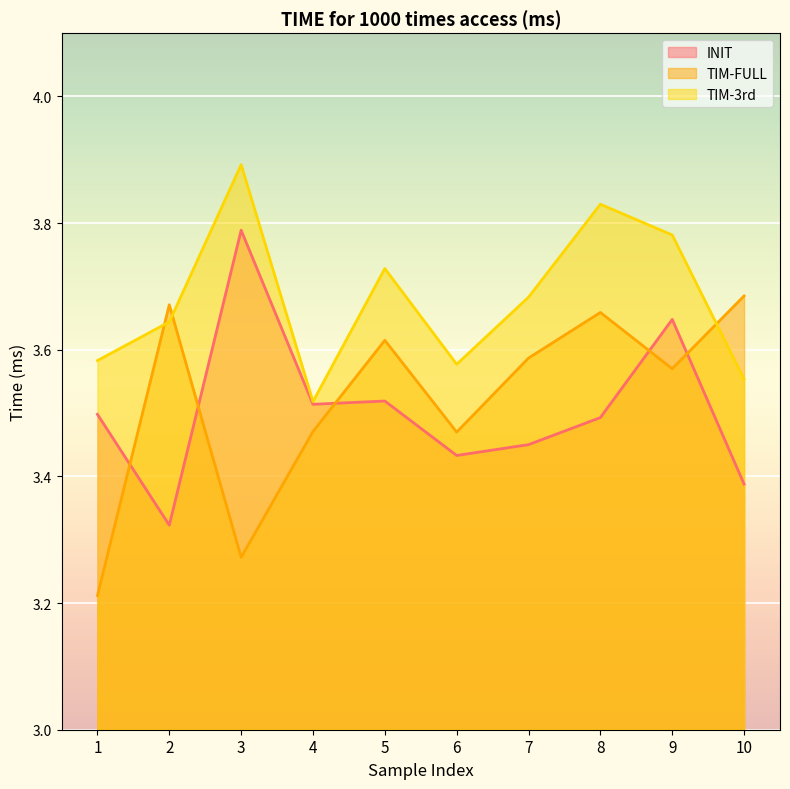

How many lines are shown in the chart?

3